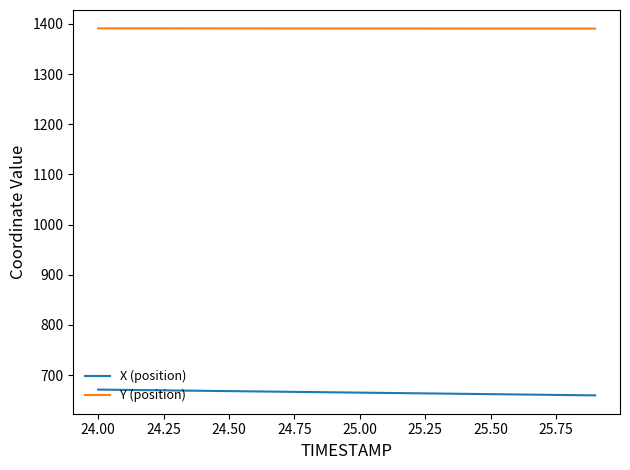

What is the smallest value displayed?

659.7